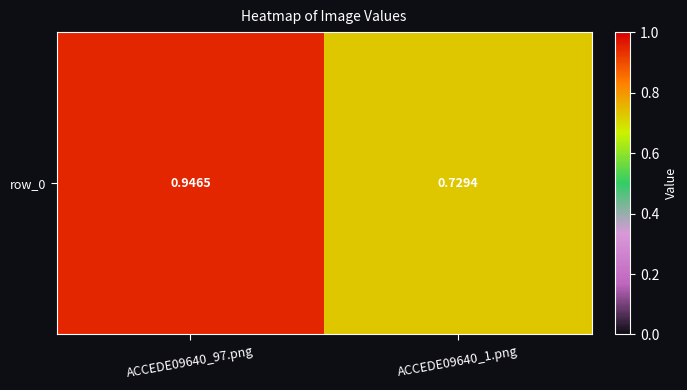

At which category does the chart reach its minimum across all series?

ACCEDE09640_1.png